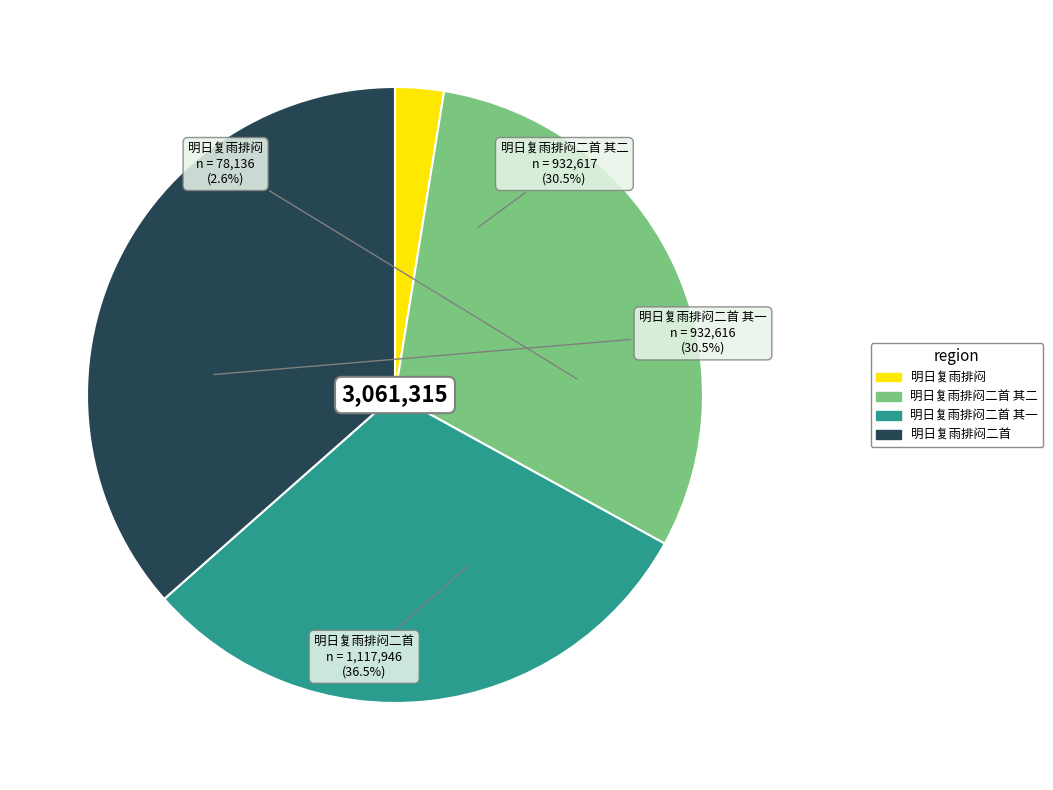

To the nearest percent, what is the combined percentage of 明日复雨排闷二首 其一 and 明日复雨排闷?

33%